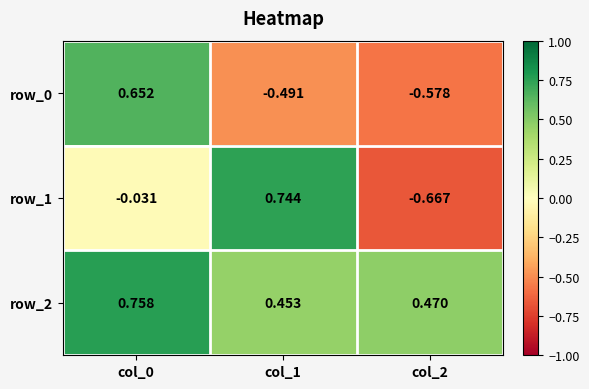

Is the value of row_1 at col_2 greater than the value of row_2 at col_2?

No